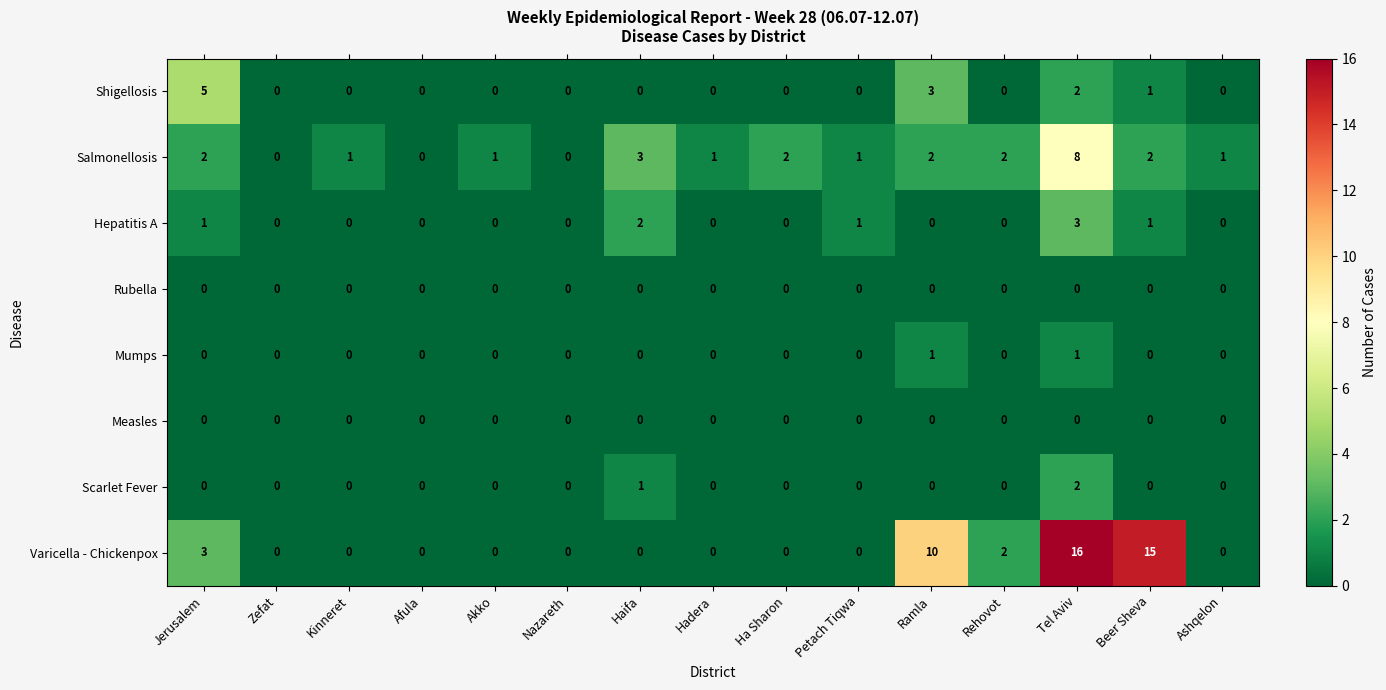

At which category does the chart reach its peak across all series?

Tel Aviv